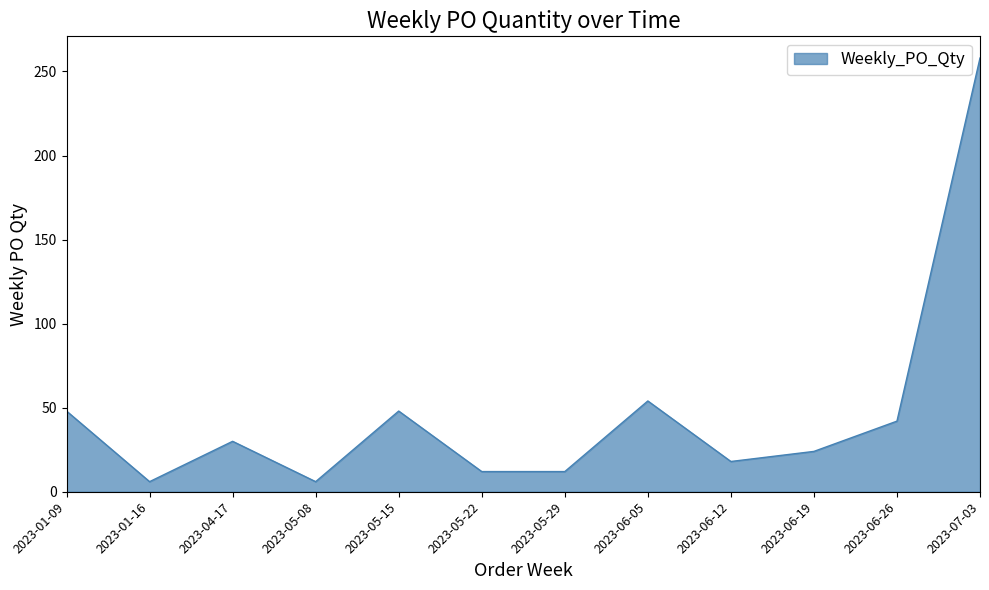

The value at 2023-05-15 is 79. True or false?

False